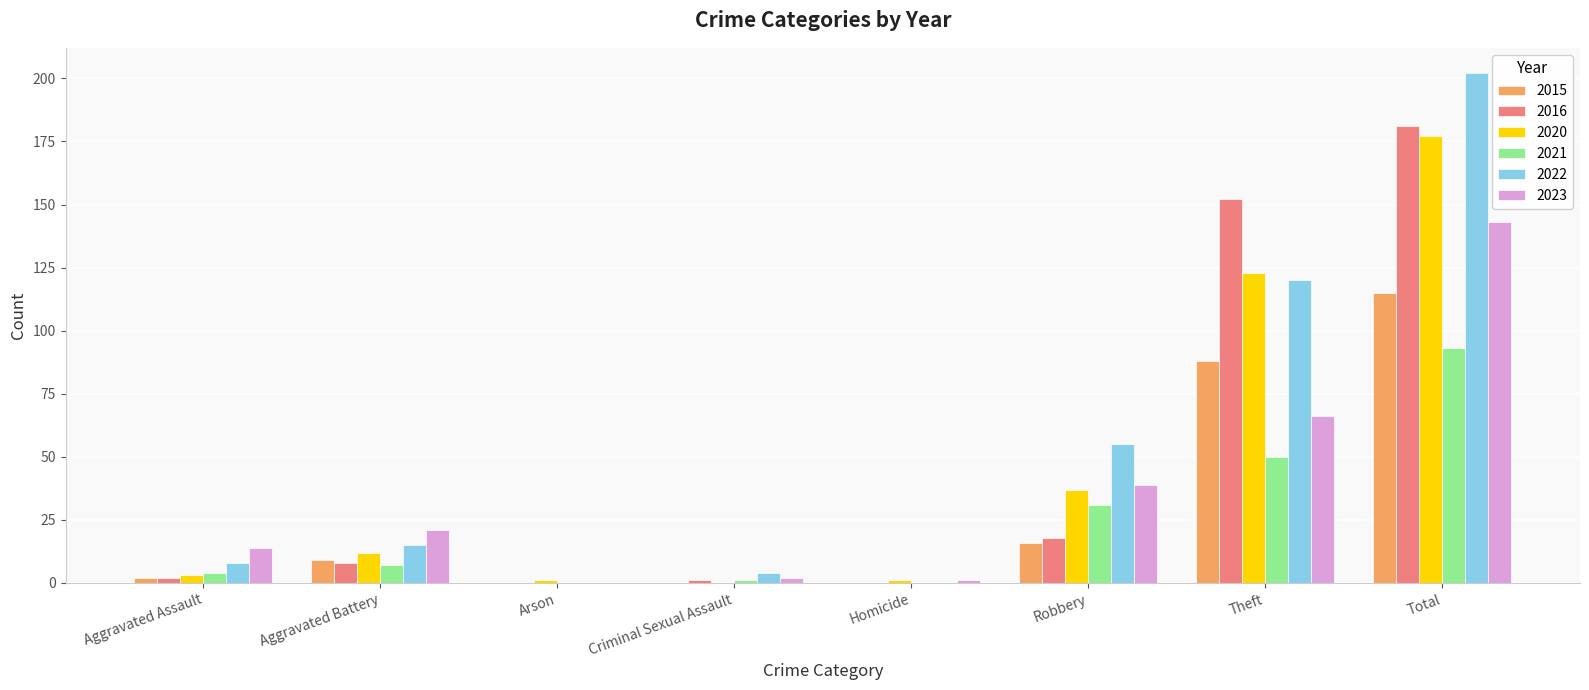

Reading left to right, what are all the values shown in this chart?

2015: Aggravated Assault=2	Aggravated Battery=9	Arson=0	Criminal Sexual Assault=0	Homicide=0	Robbery=16	Theft=88	Total=115
2016: Aggravated Assault=2	Aggravated Battery=8	Arson=0	Criminal Sexual Assault=1	Homicide=0	Robbery=18	Theft=152	Total=181
2020: Aggravated Assault=3	Aggravated Battery=12	Arson=1	Criminal Sexual Assault=0	Homicide=1	Robbery=37	Theft=123	Total=177
2021: Aggravated Assault=4	Aggravated Battery=7	Arson=0	Criminal Sexual Assault=1	Homicide=0	Robbery=31	Theft=50	Total=93
2022: Aggravated Assault=8	Aggravated Battery=15	Arson=0	Criminal Sexual Assault=4	Homicide=0	Robbery=55	Theft=120	Total=202
2023: Aggravated Assault=14	Aggravated Battery=21	Arson=0	Criminal Sexual Assault=2	Homicide=1	Robbery=39	Theft=66	Total=143